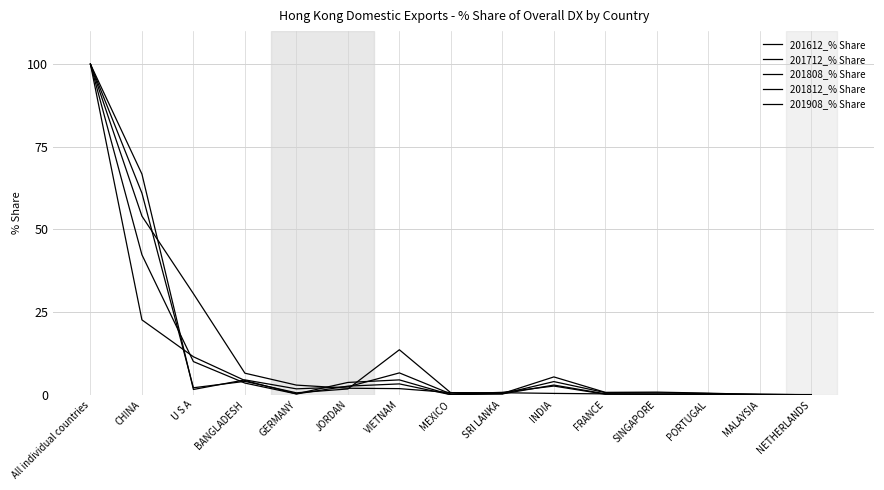

Does the chart display data point markers on the line(s)?

No